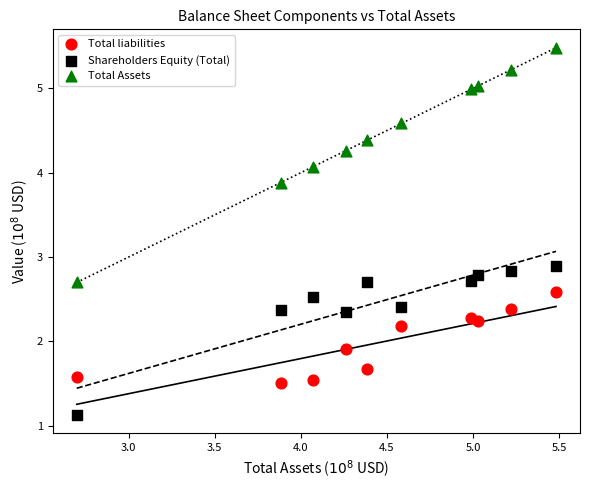

Which series has the widest spread of Y values?

Total Assets